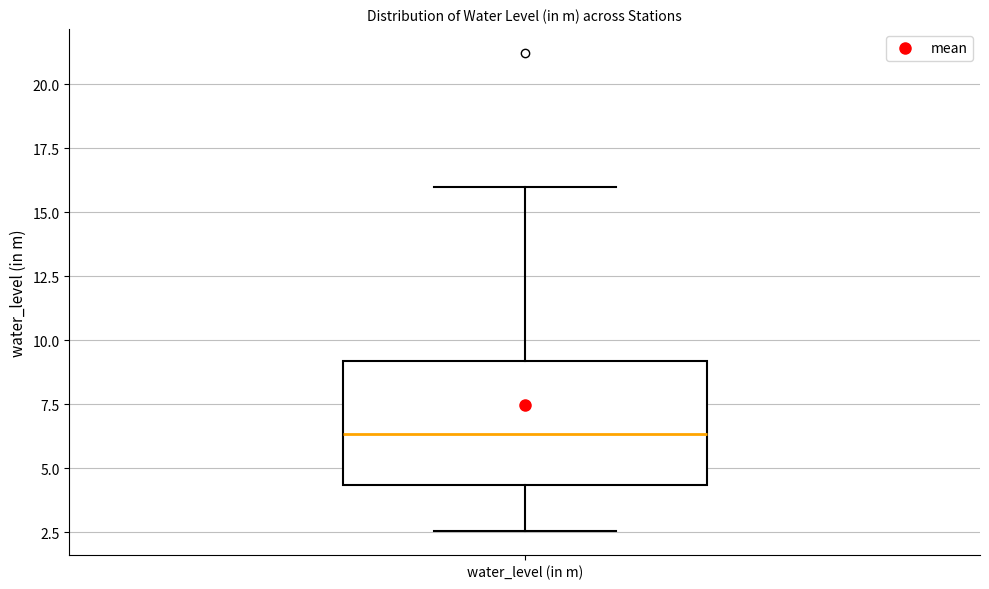

Where does the median line of the box for water_level (in m) sit on the y-axis? The values are not printed on the chart, so give them approximately, as read against the axis.

6.5